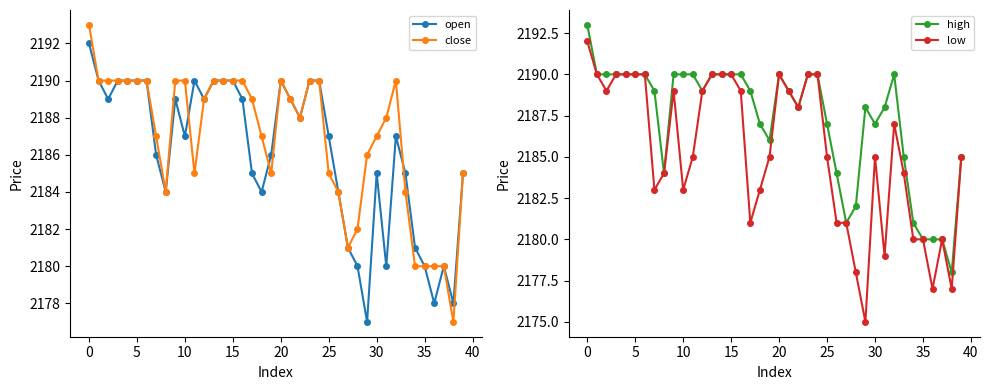

Is this an area chart (filled region under the line)?

No